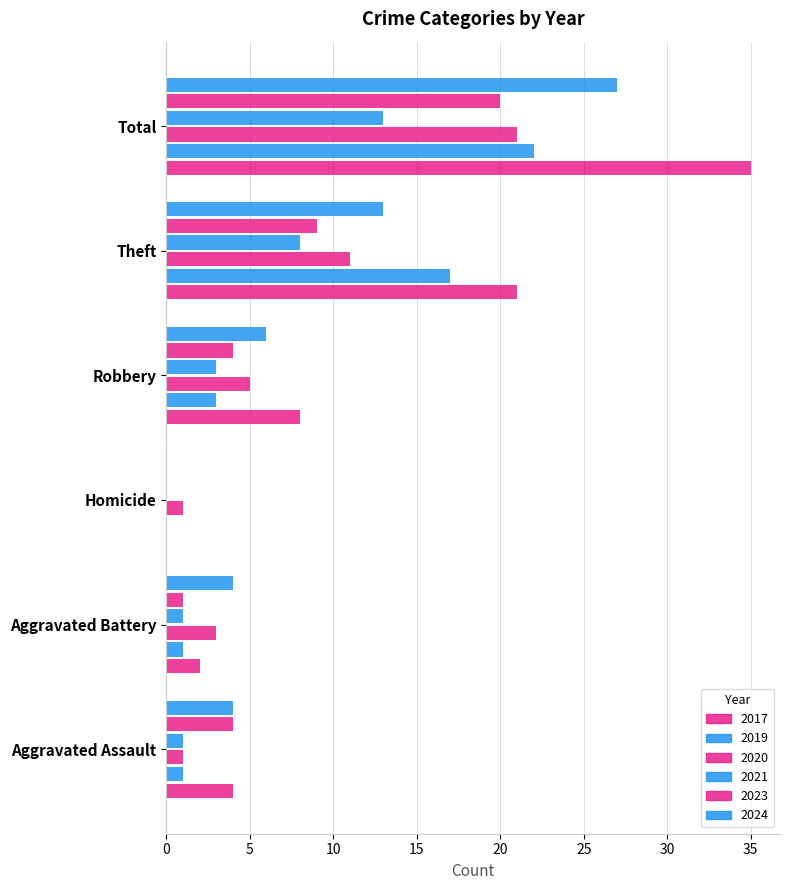

What is the difference between the highest and lowest values at Aggravated Battery?

3